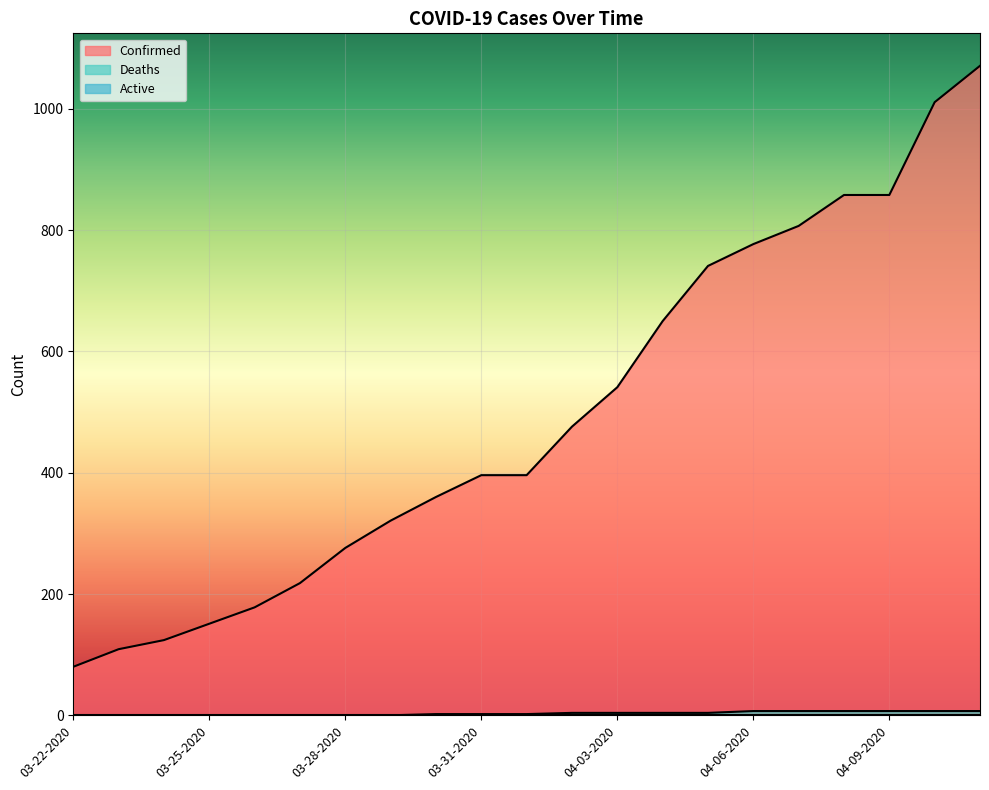

Is it true that Confirmed equals 412 at 03-28-2020?

False